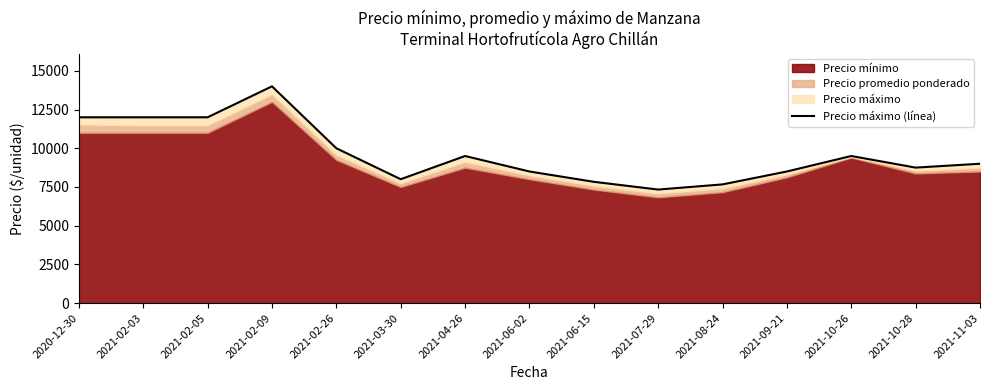

At which category does the data reach its first local peak?

2021-02-09